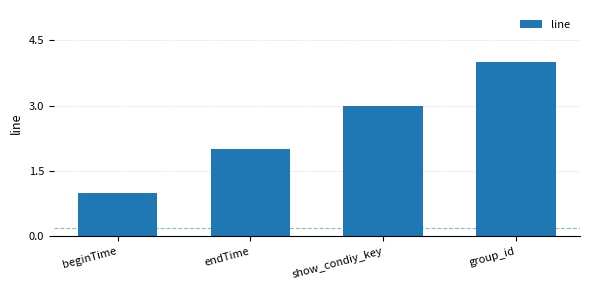

What is the label of the 1st bar from the left?

beginTime